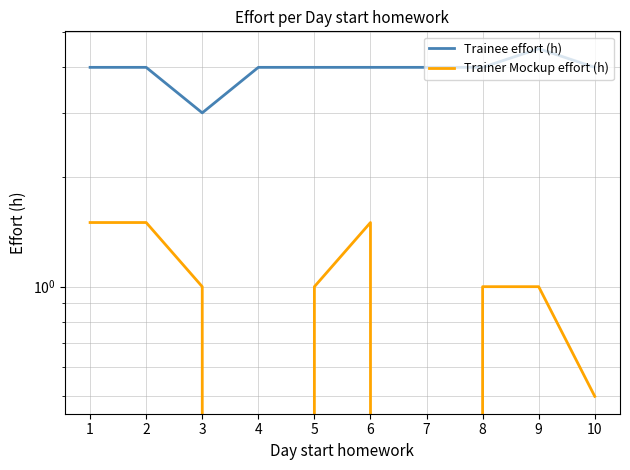

Which category has the highest value in the Trainee effort (h) series?

9